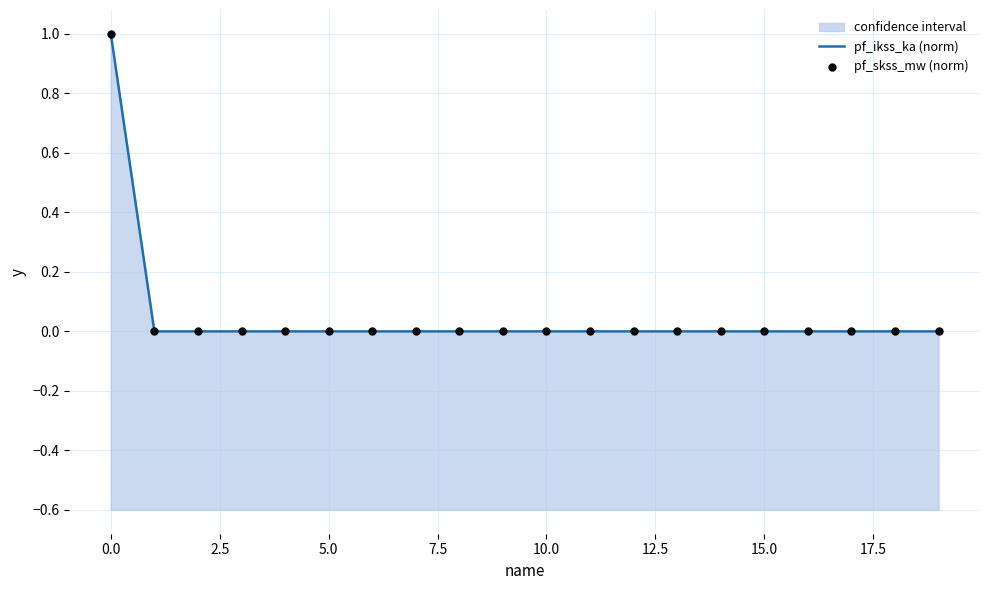

Which series contains the lowest Y value?

pf_ikss_ka (norm)